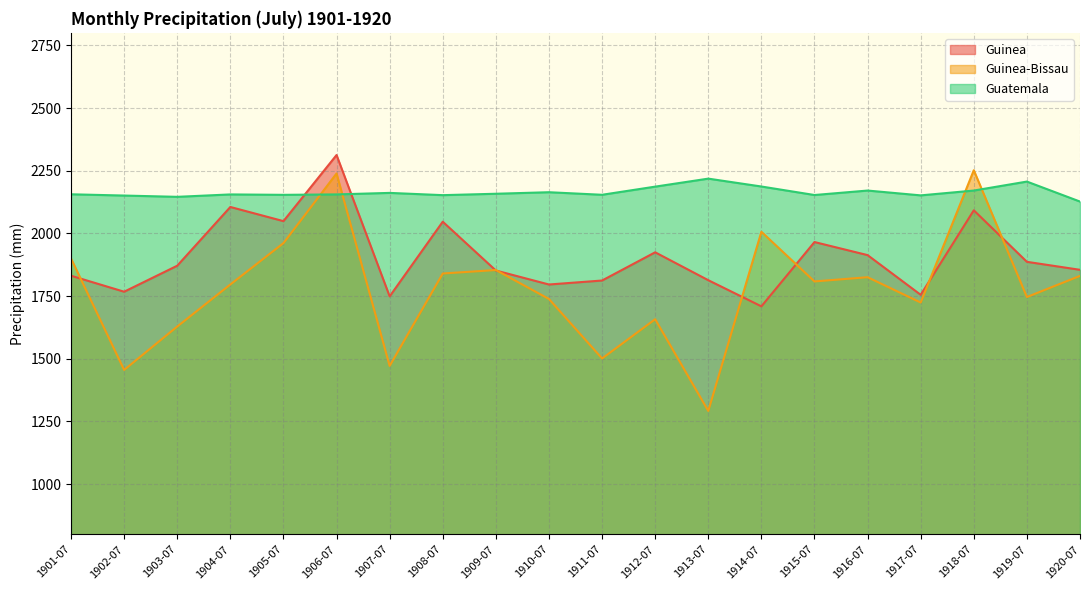

The Guinea series shows 510.2 at 1914-07. True or false?

False